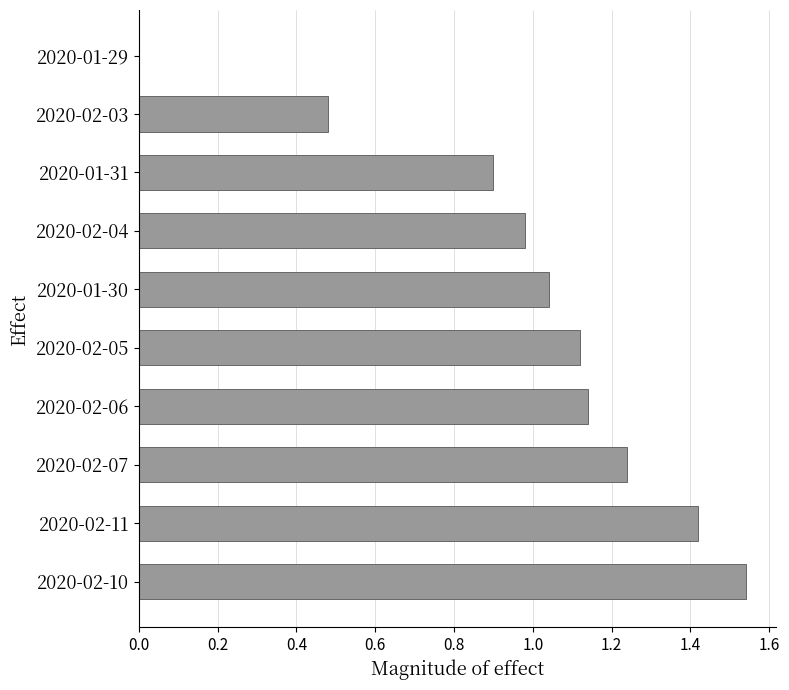

At which category does the chart reach its peak across all series?

2020-02-10